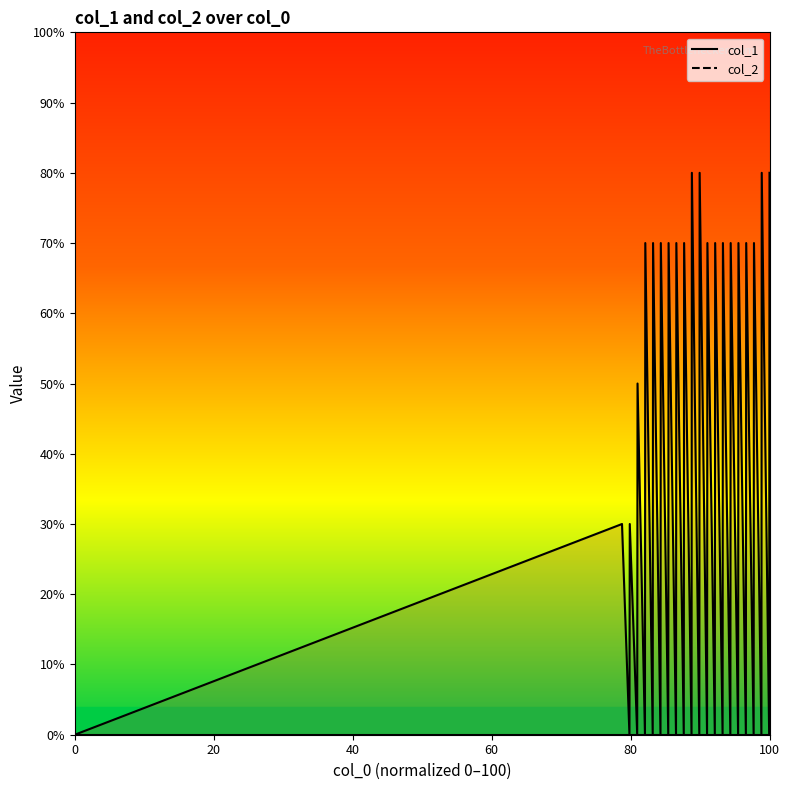

How many values are between 0 and 7?

36